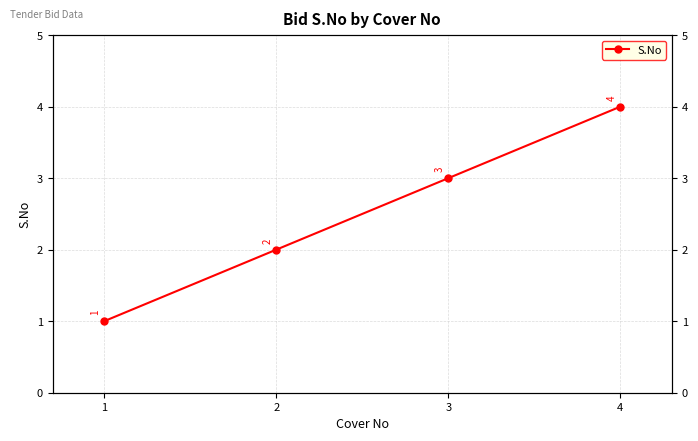

Reading left to right, list all the values displayed in this chart.

1	2	3	4